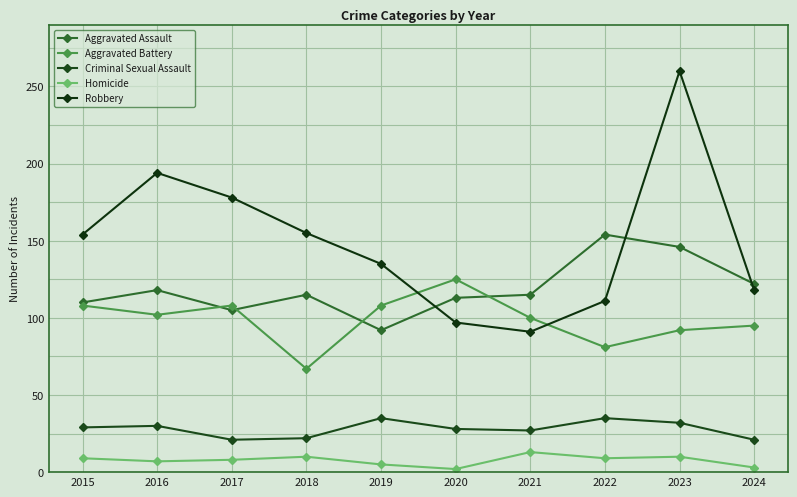

What are all the series names shown in the legend?

Aggravated Assault, Aggravated Battery, Criminal Sexual Assault, Homicide, Robbery